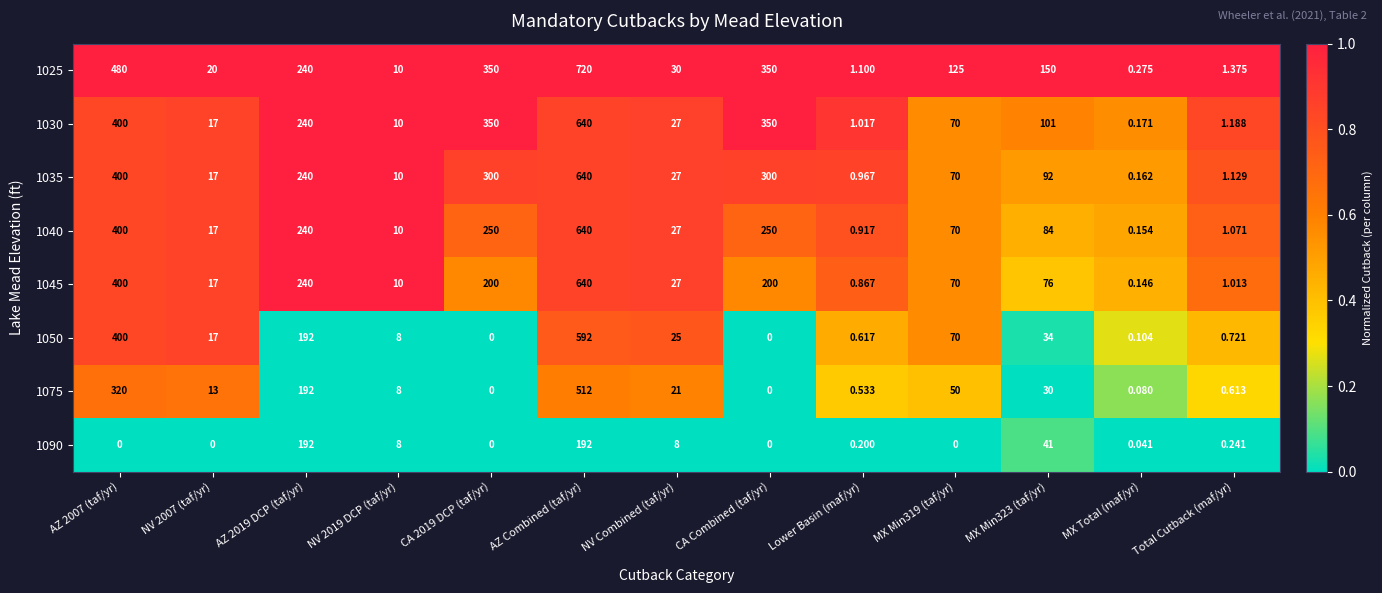

Is the value of 1090 at Total Cutback (maf/yr) greater than the value of 1030 at Total Cutback (maf/yr)?

No